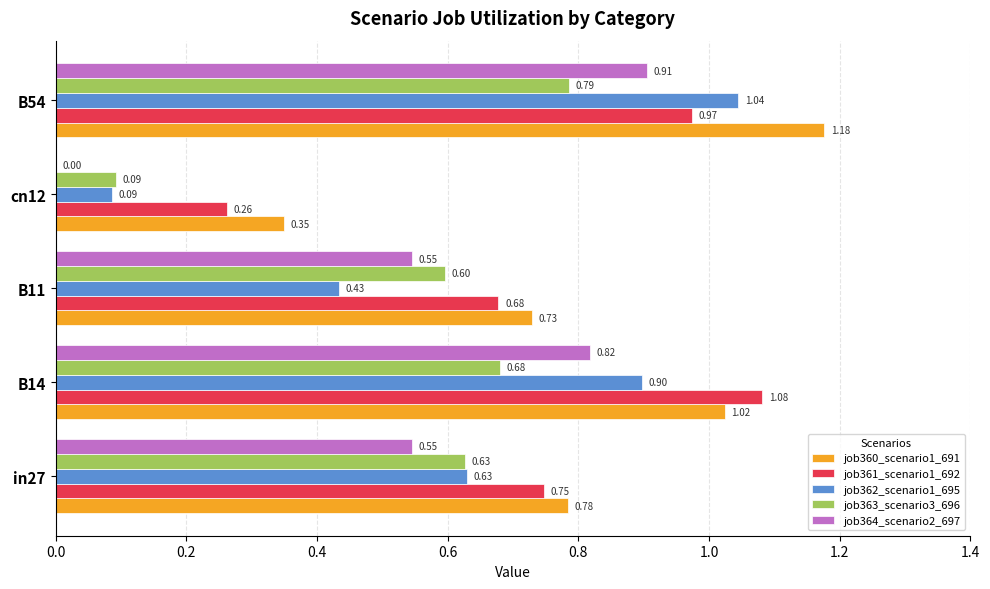

What is the sum of all job363_scenario3_696 values?

2.8